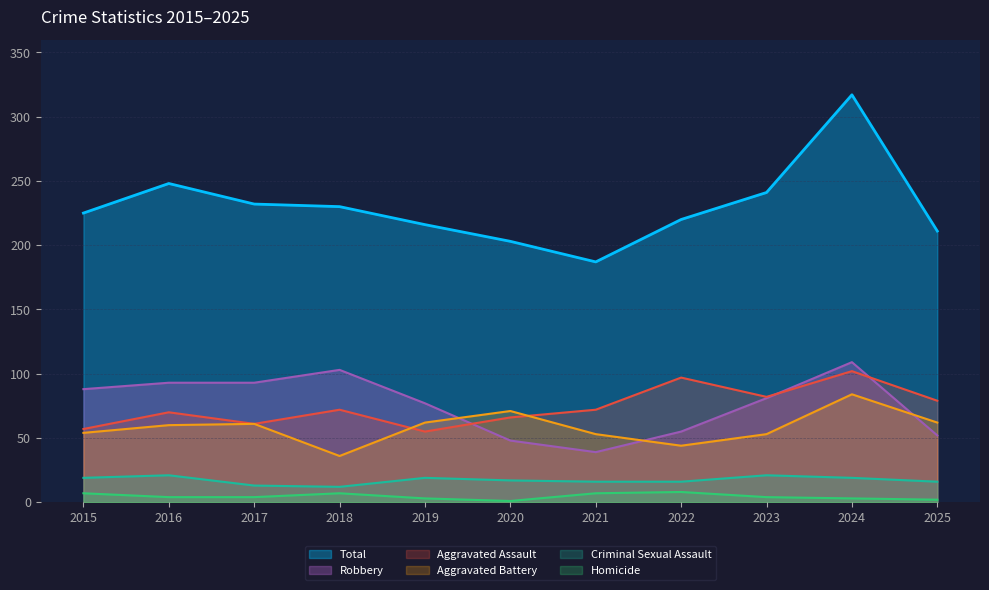

Where does the Aggravated Battery series first go above 60?

2017